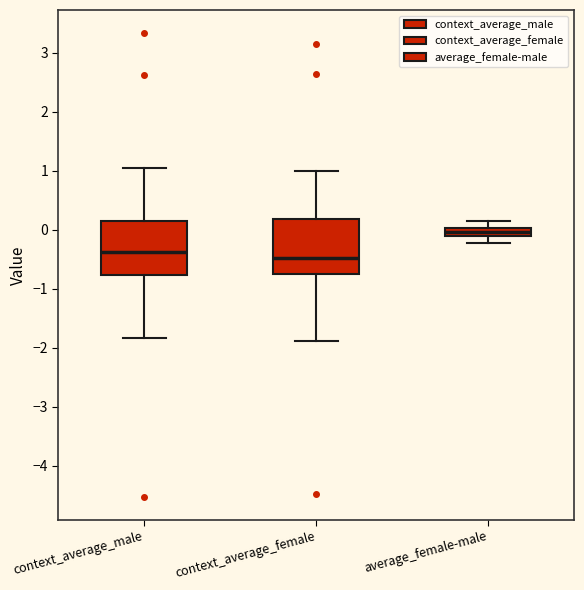

Where does the upper whisker of the box for context_average_female end on the y-axis? The values are not printed on the chart, so give them approximately, as read against the axis.

1.0